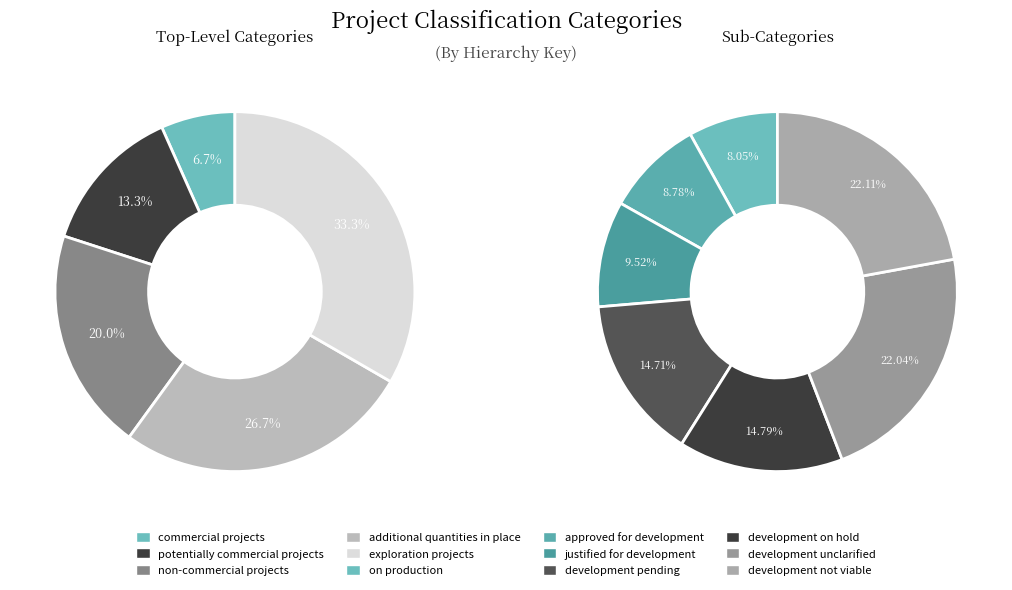

Does any single category account for the majority?

No